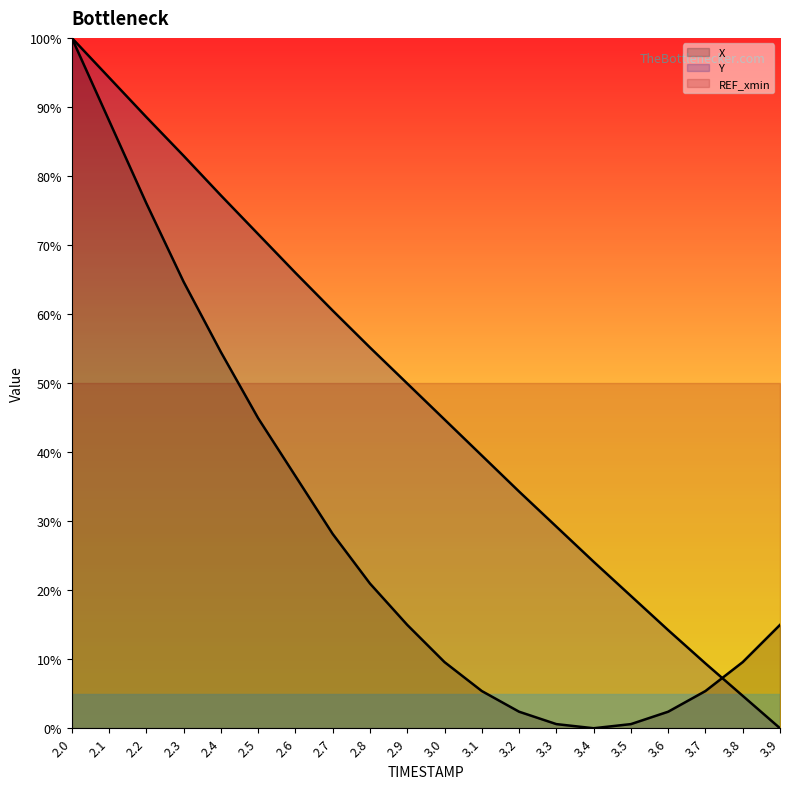

Between which two adjacent categories do X and Y first intersect?

3.7 and 3.8